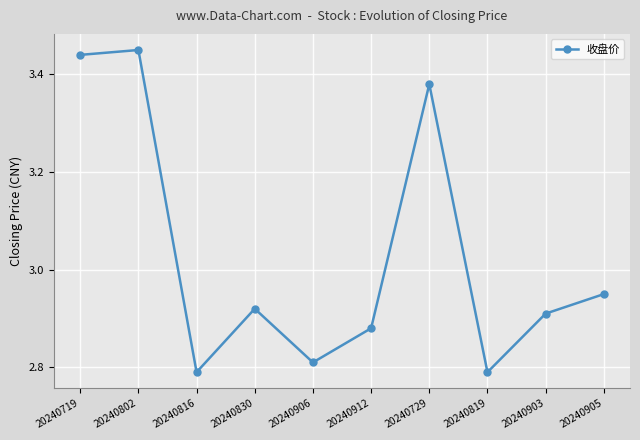

Which label corresponds to the largest value in the chart?

20240802